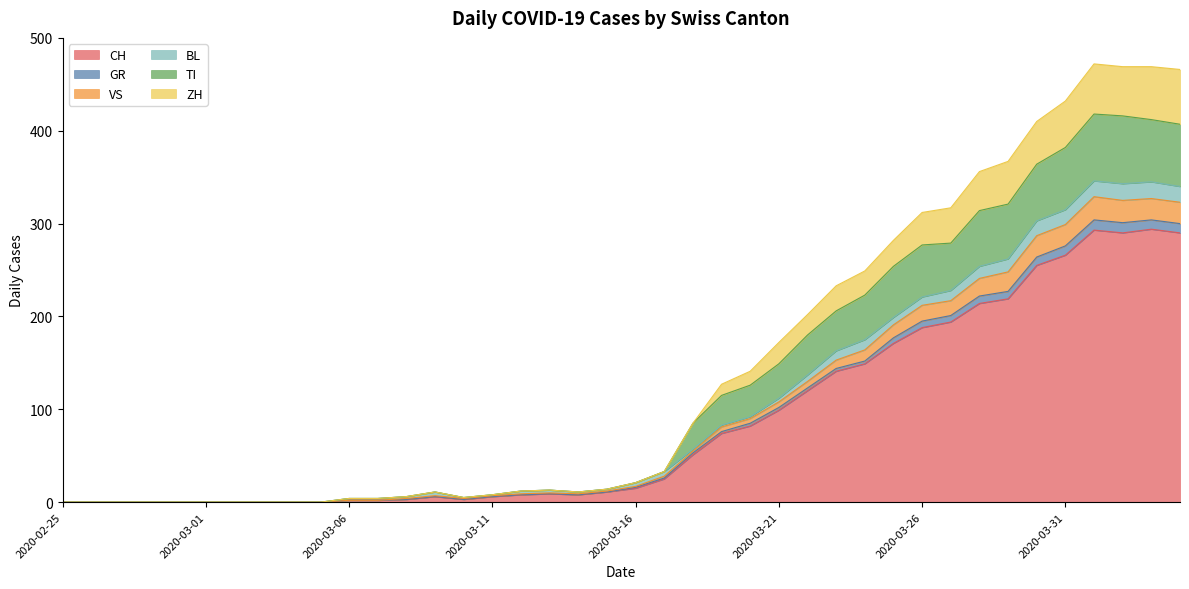

Which category has the highest value in the VS series?

2020-04-01